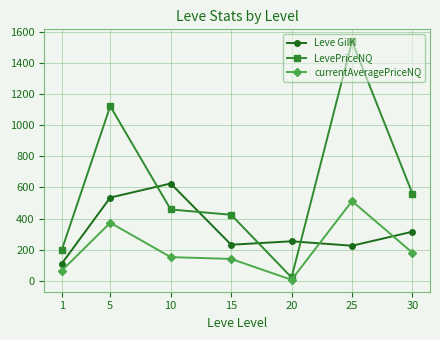

Rank the series at 1 from highest to lowest value.

LevePriceNQ, Leve GilK, currentAveragePriceNQ